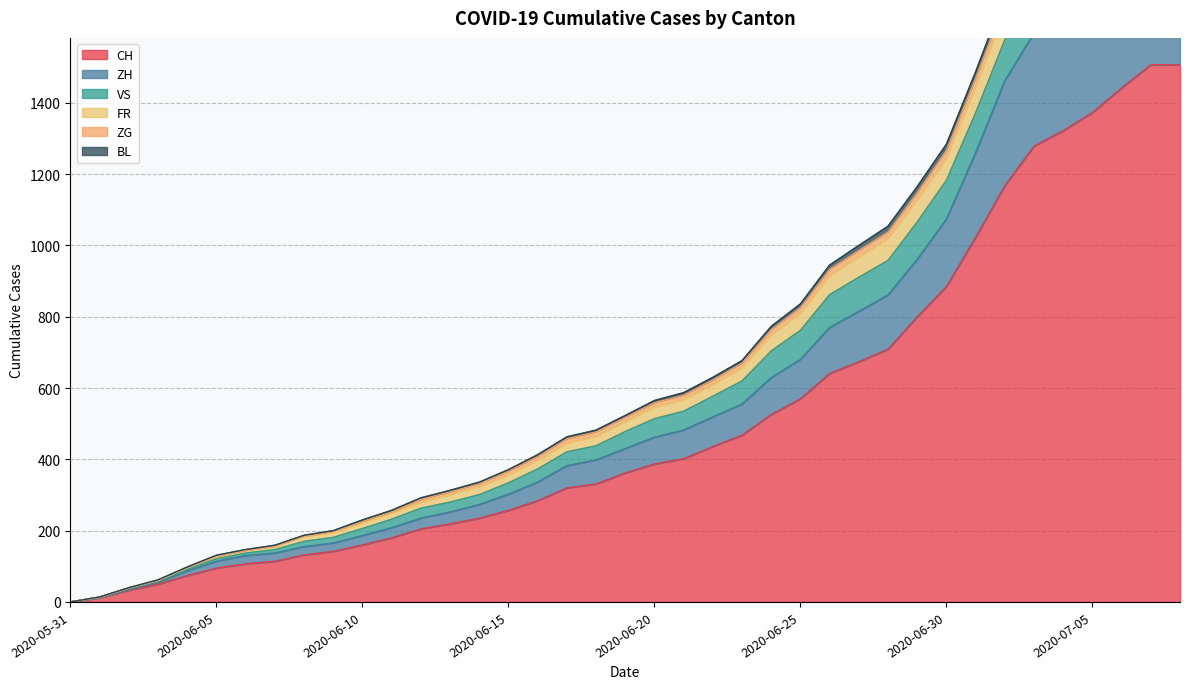

What is the average value of the ZH series?

640